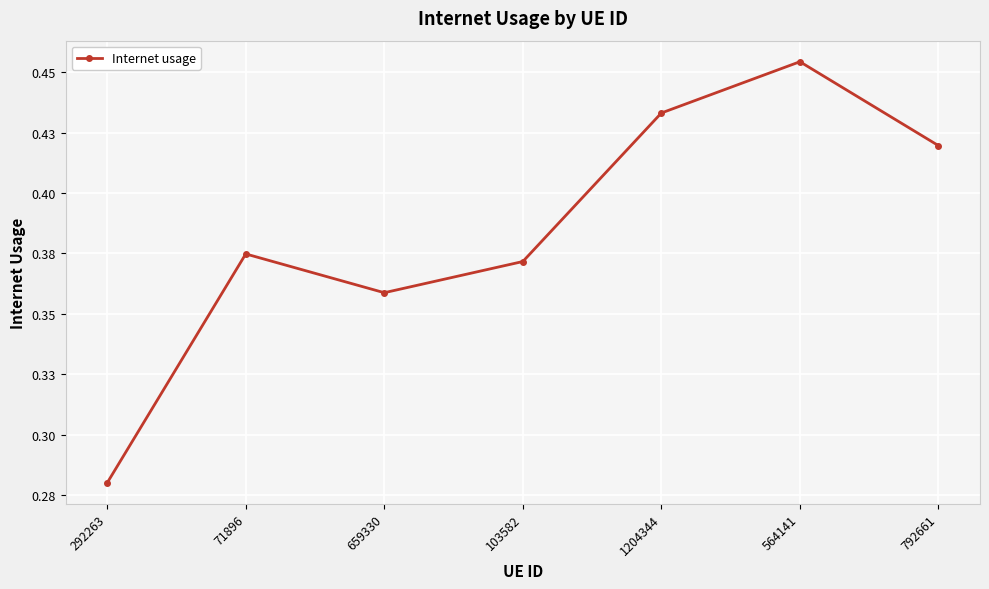

At which label is the value closest to 0?

292263